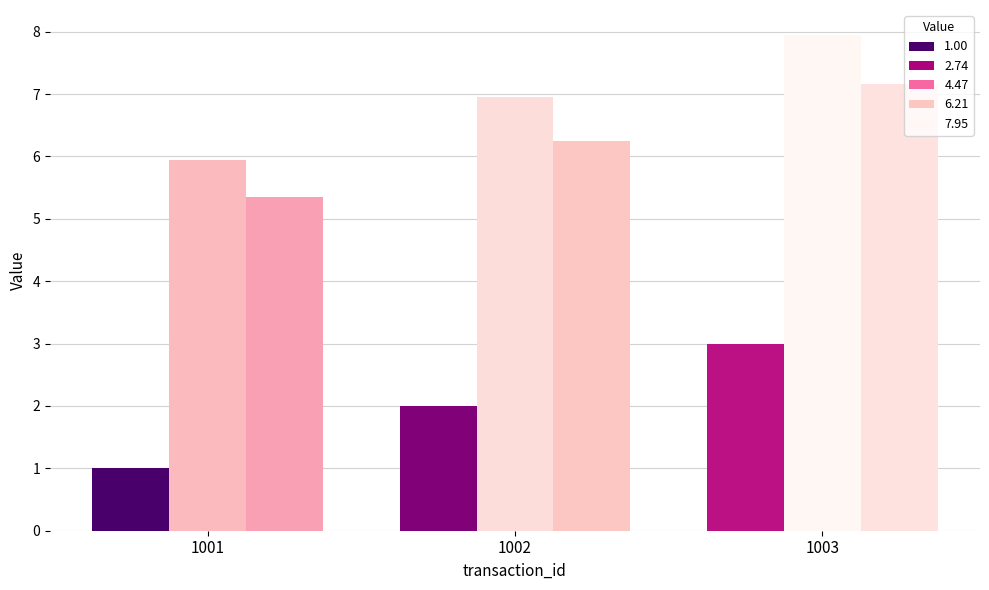

How many bars are there in each group?

3